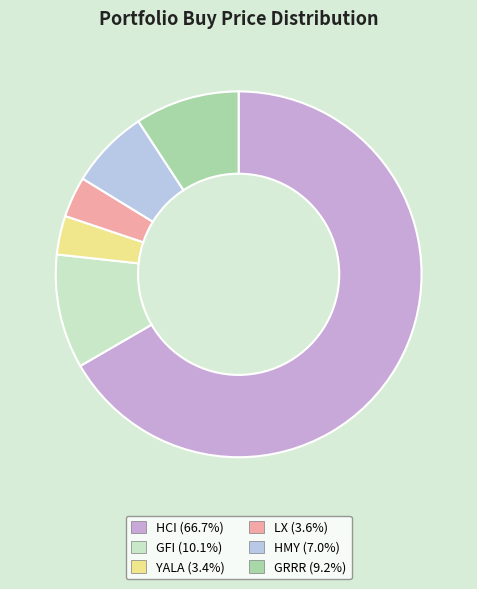

Is there a majority slice in this chart?

Yes